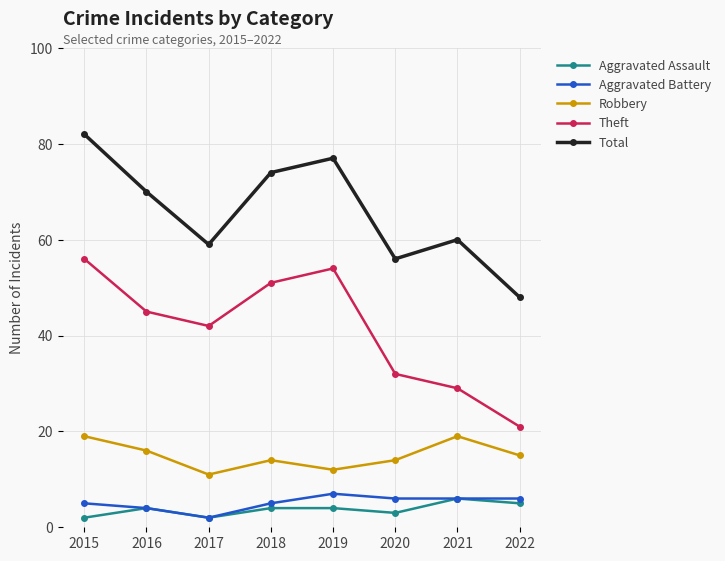

What is the sum of all Robbery values?

120